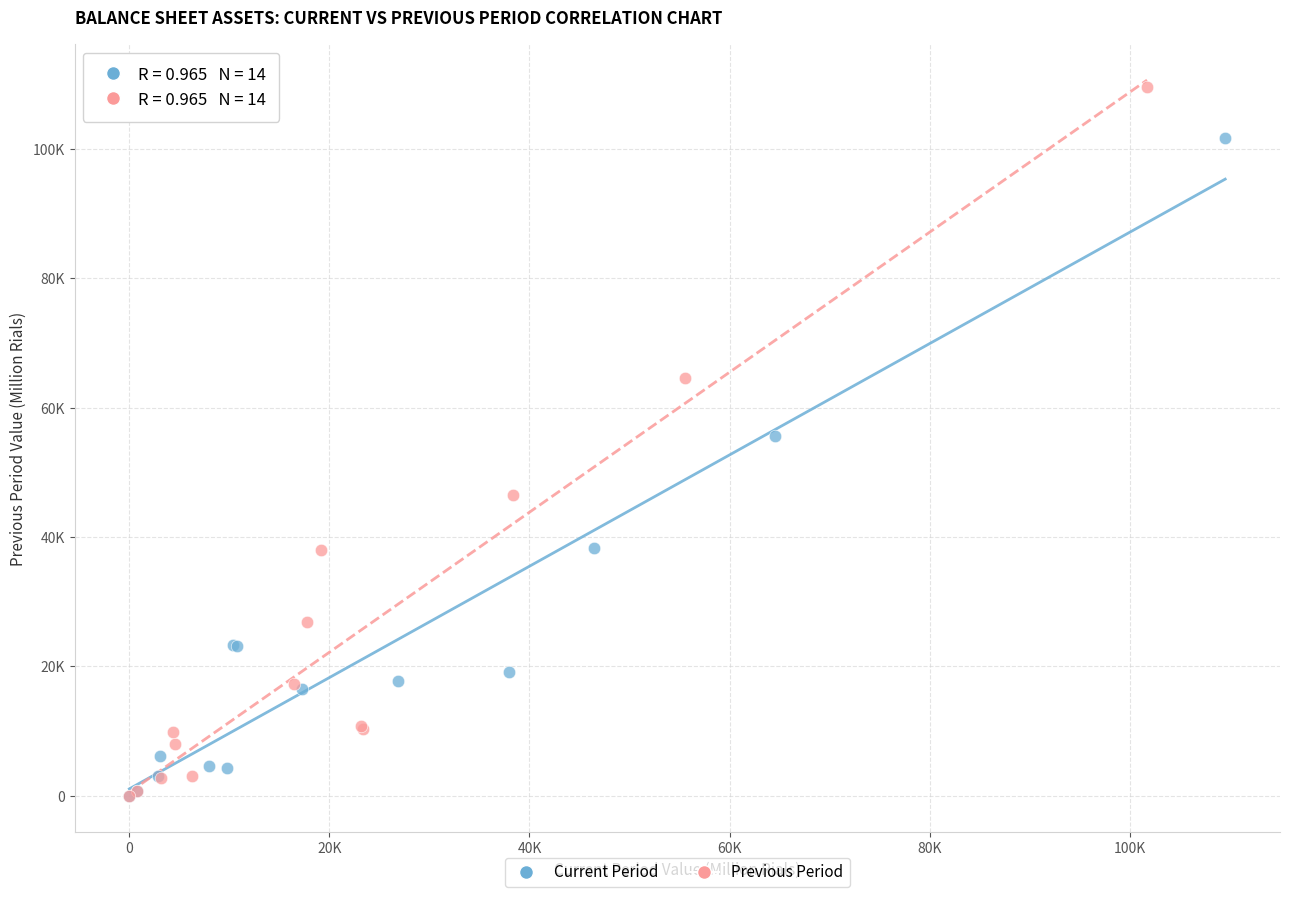

What are all the series names shown in the legend?

Current Period, Previous Period